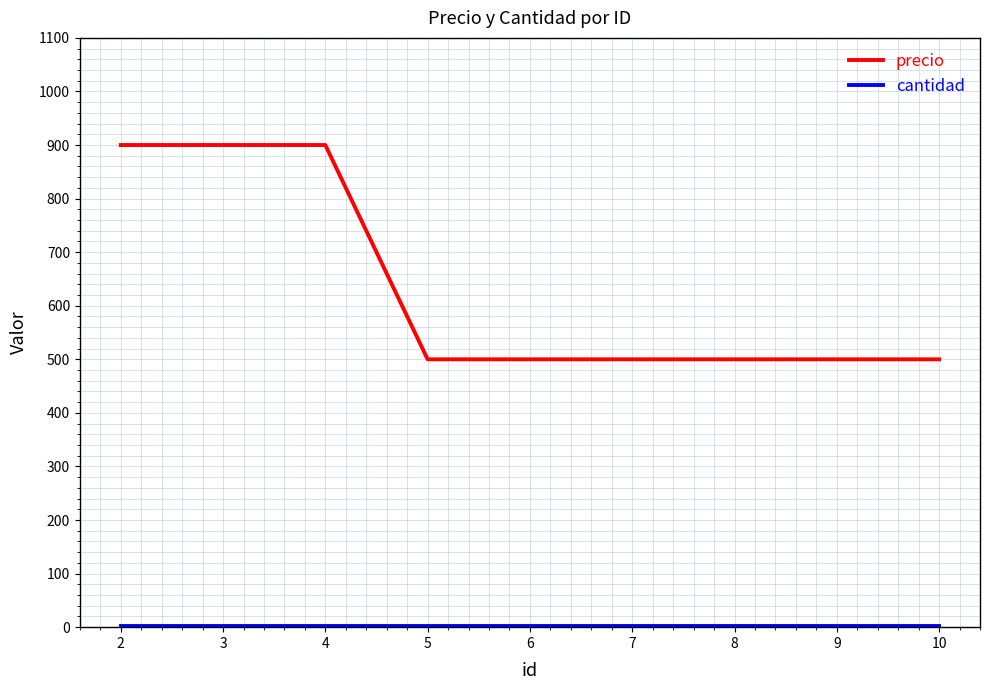

What is the total value across all series at 2?

902